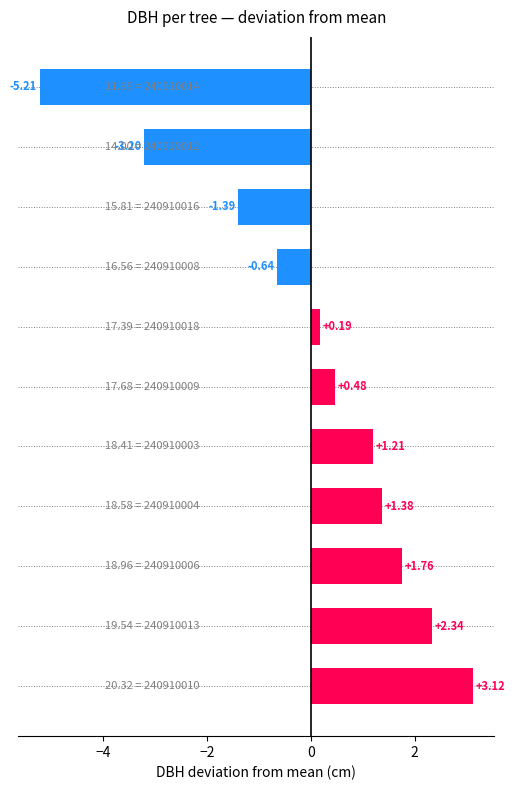

What is the difference between the maximum and minimum values?

8.3